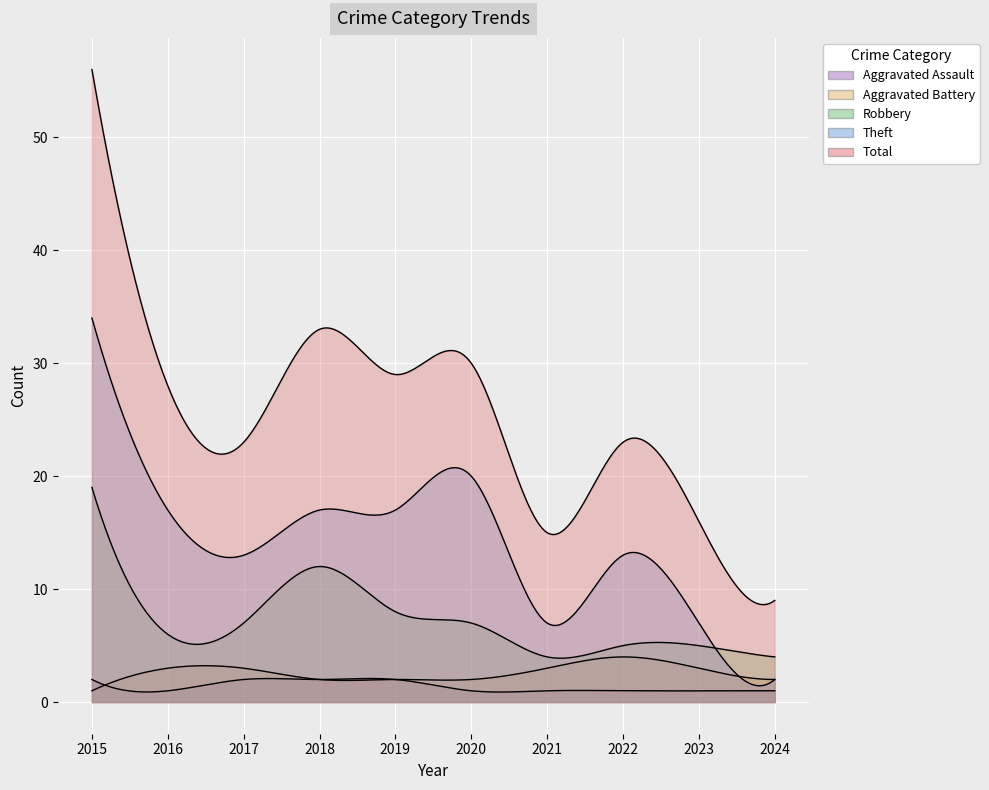

How many values in the Total series exceed 28?

4